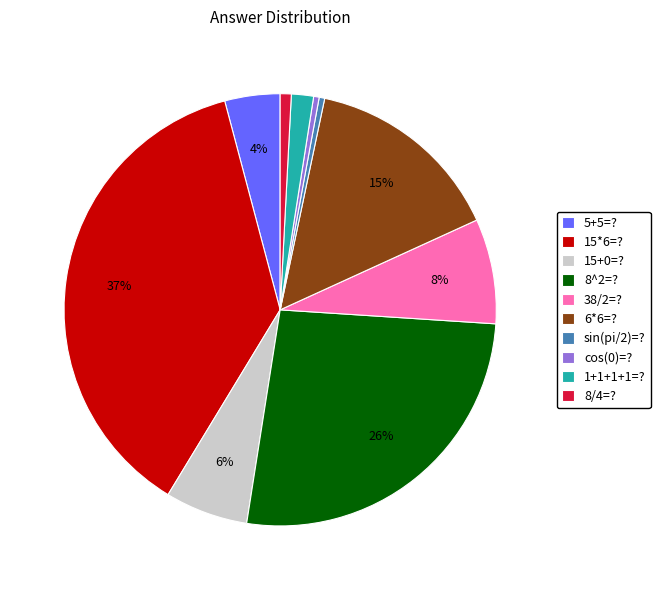

To the nearest percent, what is the average slice percentage?

10%